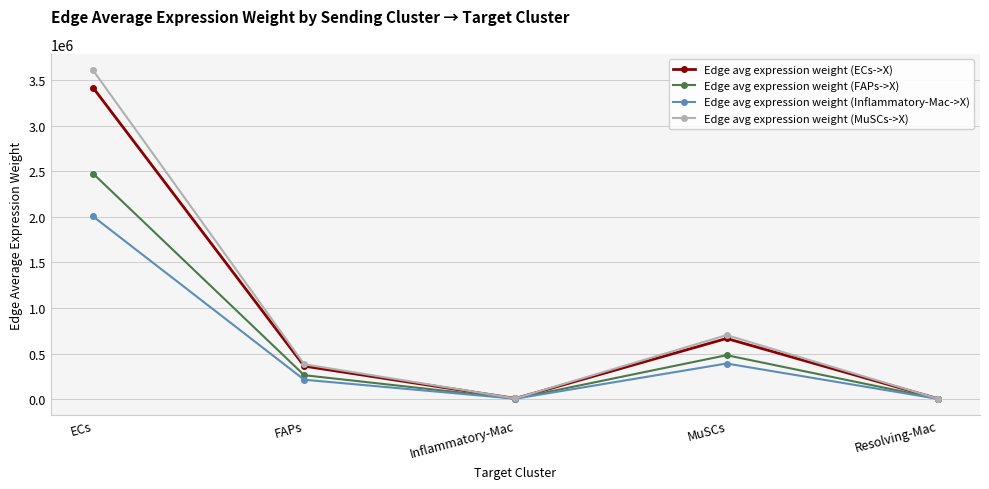

In Edge avg expression weight (ECs->X), how many points are higher than both neighbors (excluding endpoints)?

1